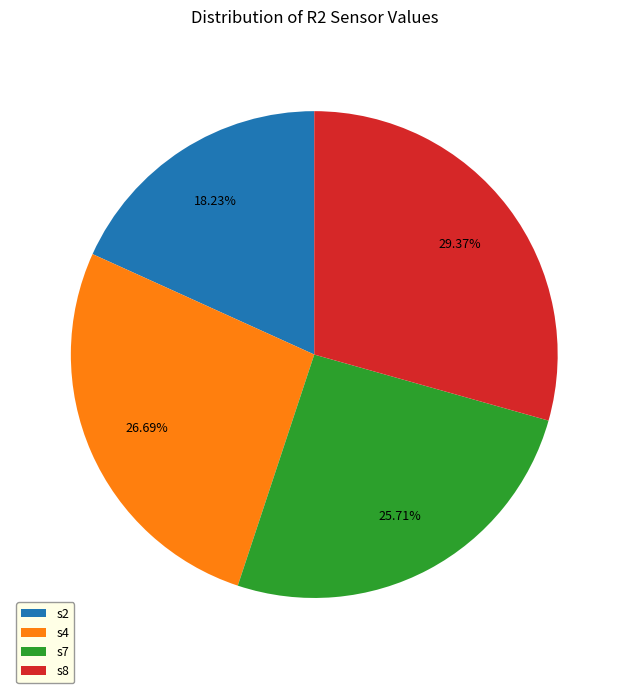

What percentage do s4 and s8 together represent?

56.1%